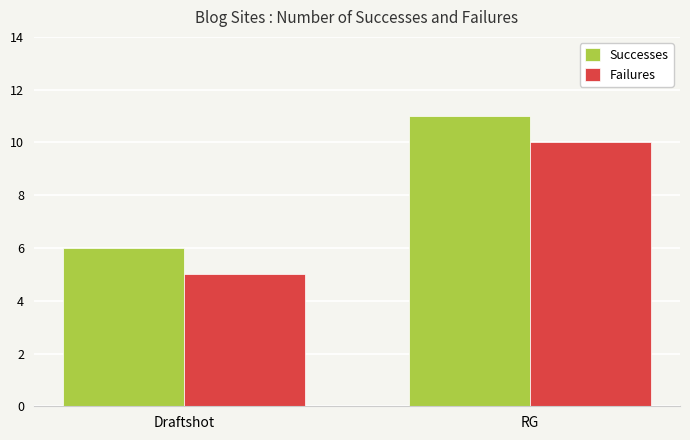

The value of Failures at RG is 10. True or false?

True